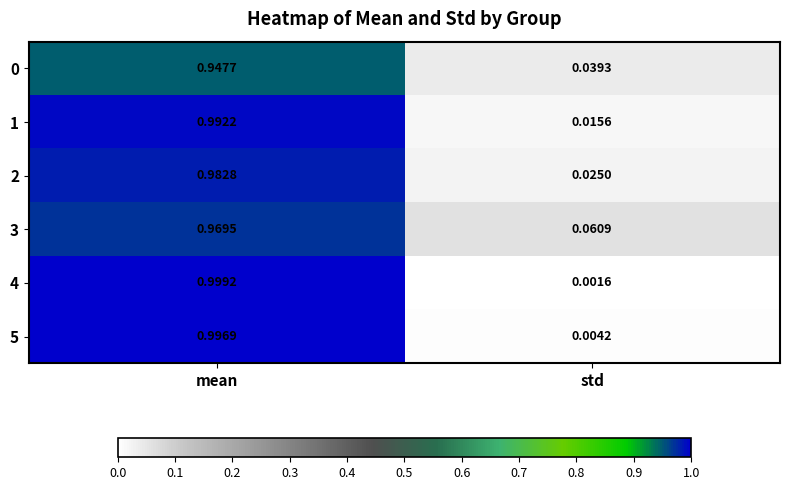

Which category has the highest value in the 0 series?

mean